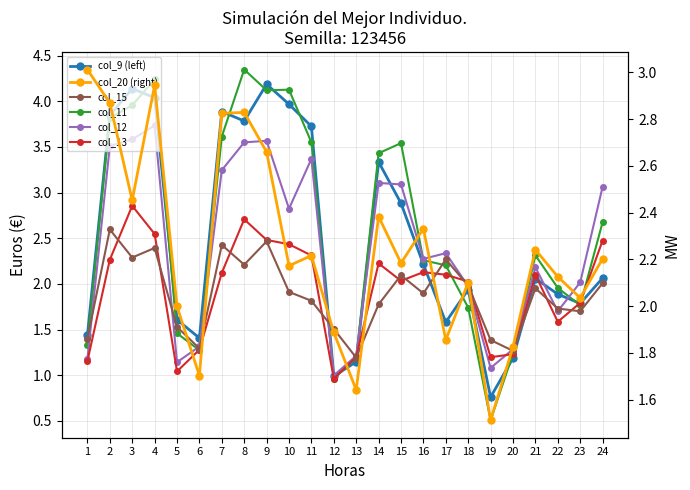

What is the approximate value of col_20 (right) at 6?

1.7